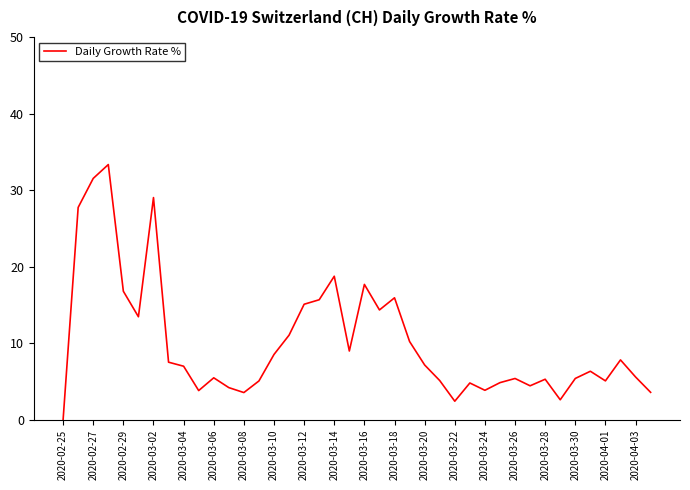

What is the maximum value shown in the chart?

33.3